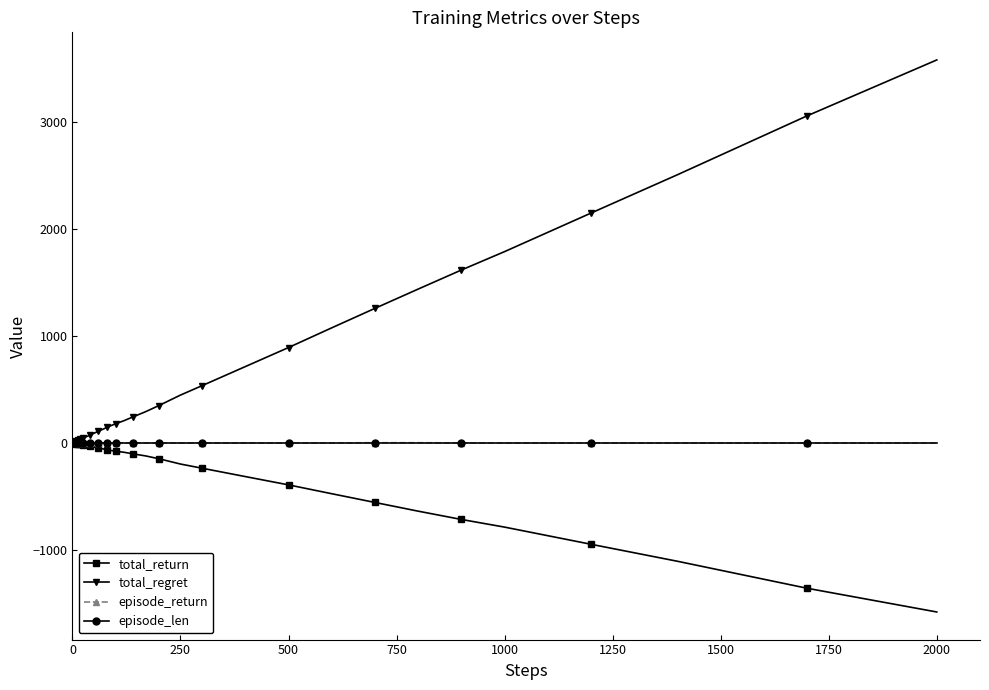

Which series has the largest range (max minus min)?

total_regret